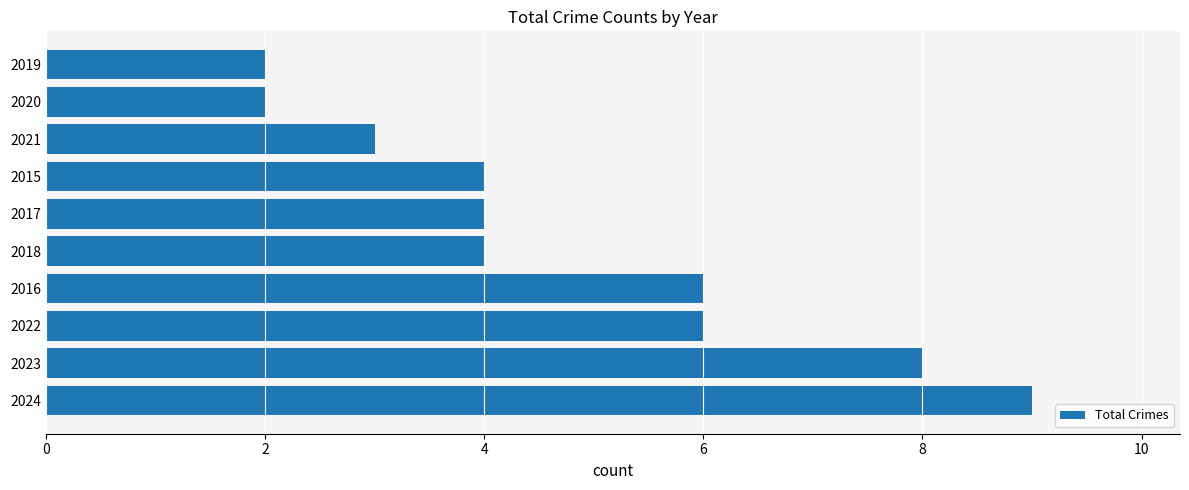

What value does the data have at 2018?

4